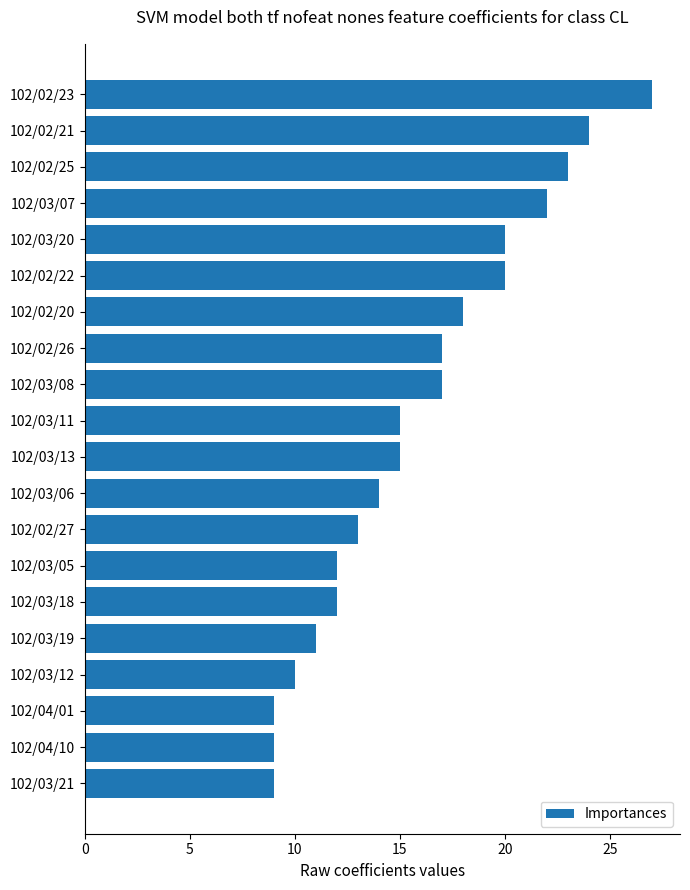

The chart shows a value of 14 at 102/04/10. True or false?

False